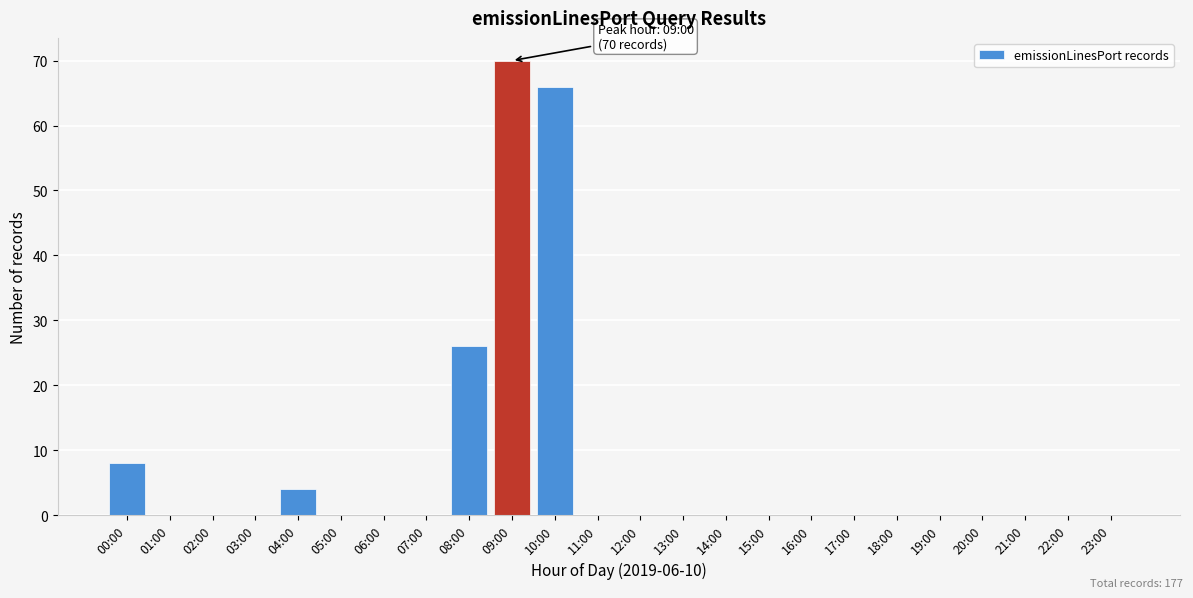

Reading left to right, what are all the values shown in this chart?

00:00=8	01:00=0	02:00=0	03:00=0	04:00=4	05:00=0	06:00=0	07:00=0	08:00=26	09:00=70	10:00=66	11:00=0	12:00=0	13:00=0	14:00=0	15:00=0	16:00=0	17:00=0	18:00=0	19:00=0	20:00=0	21:00=0	22:00=0	23:00=0